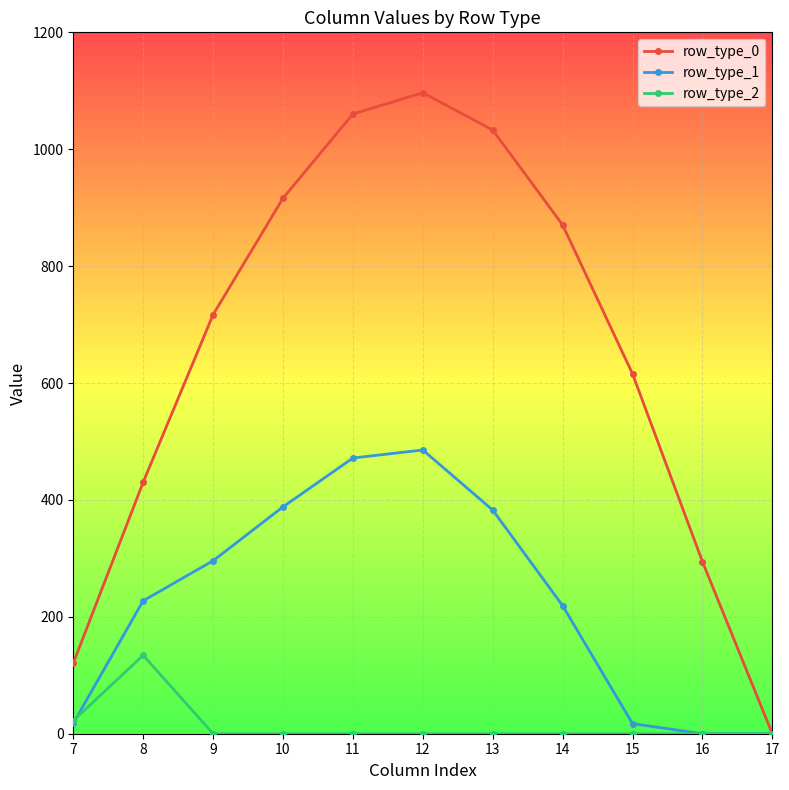

The value of row_type_1 at 10 is 262.4. True or false?

False